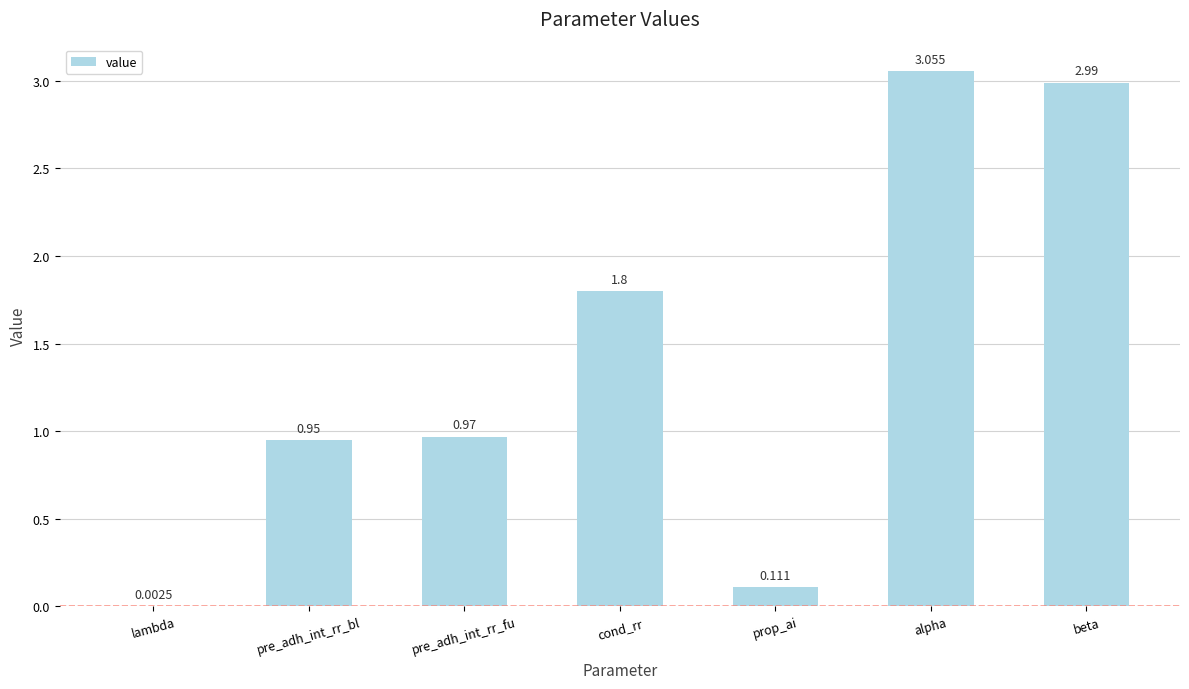

What value does the data have at cond_rr?

1.8